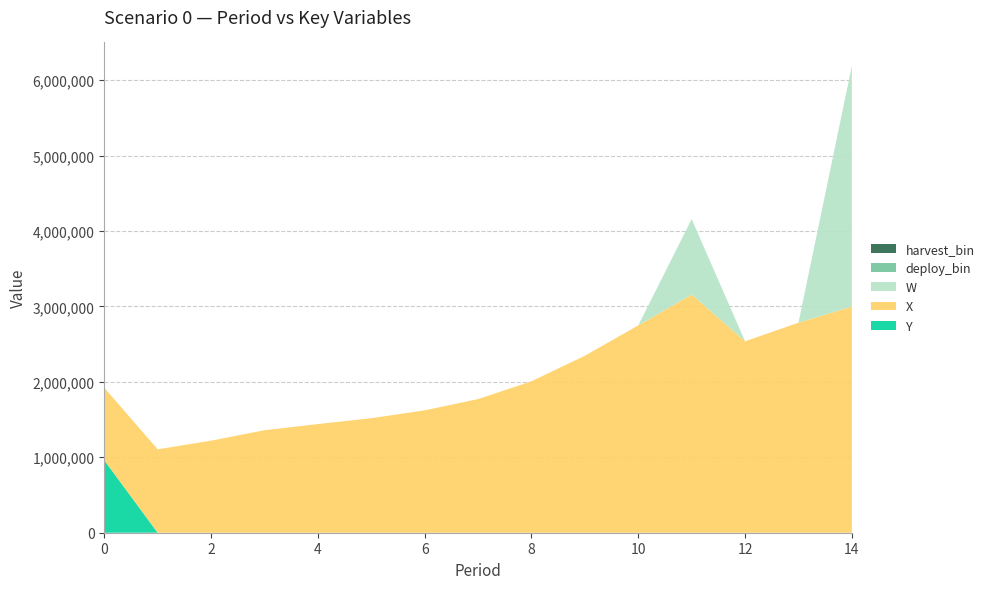

Reading left to right, transcribe all the data shown in this chart.

Y: 0=961000.0	1=0.0	2=0.0	3=0.0	4=0.0	5=0.0	6=0.0	7=0.0	8=0.0	9=0.0	10=0.0	11=0.0	12=0.0	13=0.0	14=0.0
W: 0=0.0	1=0.0	2=0.0	3=0.0	4=0.0	5=0.0	6=0.0	7=0.0	8=0.0	9=0.0	10=0.0	11=1000000.0	12=0.0	13=0.0	14=3191898.7
X: 0=961000.0	1=1105624.1	2=1220176.0	3=1358540.6	4=1440462.7	5=1517899.2	6=1622120.1	7=1771513.2	8=2007552.1	9=2345986.0	10=2748739.6	11=3157092.5	12=2537537.9	13=2784245.8	14=2997860.8
deploy_bin: 0=1.0	1=0.0	2=0.0	3=0.0	4=0.0	5=0.0	6=0.0	7=0.0	8=0.0	9=0.0	10=0.0	11=1.0	12=0.0	13=0.0	14=1.0
harvest_bin: 0=0.0	1=0.0	2=0.0	3=0.0	4=0.0	5=0.0	6=0.0	7=0.0	8=0.0	9=0.0	10=0.0	11=1.0	12=0.0	13=0.0	14=1.0